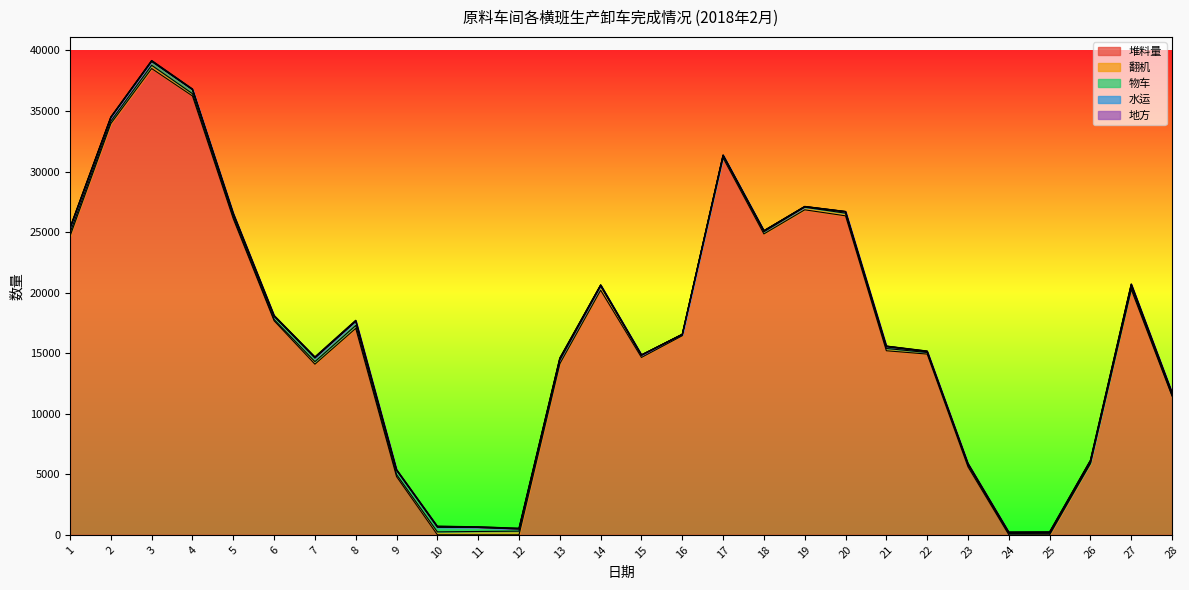

Between 12 and 26, which is larger?

26